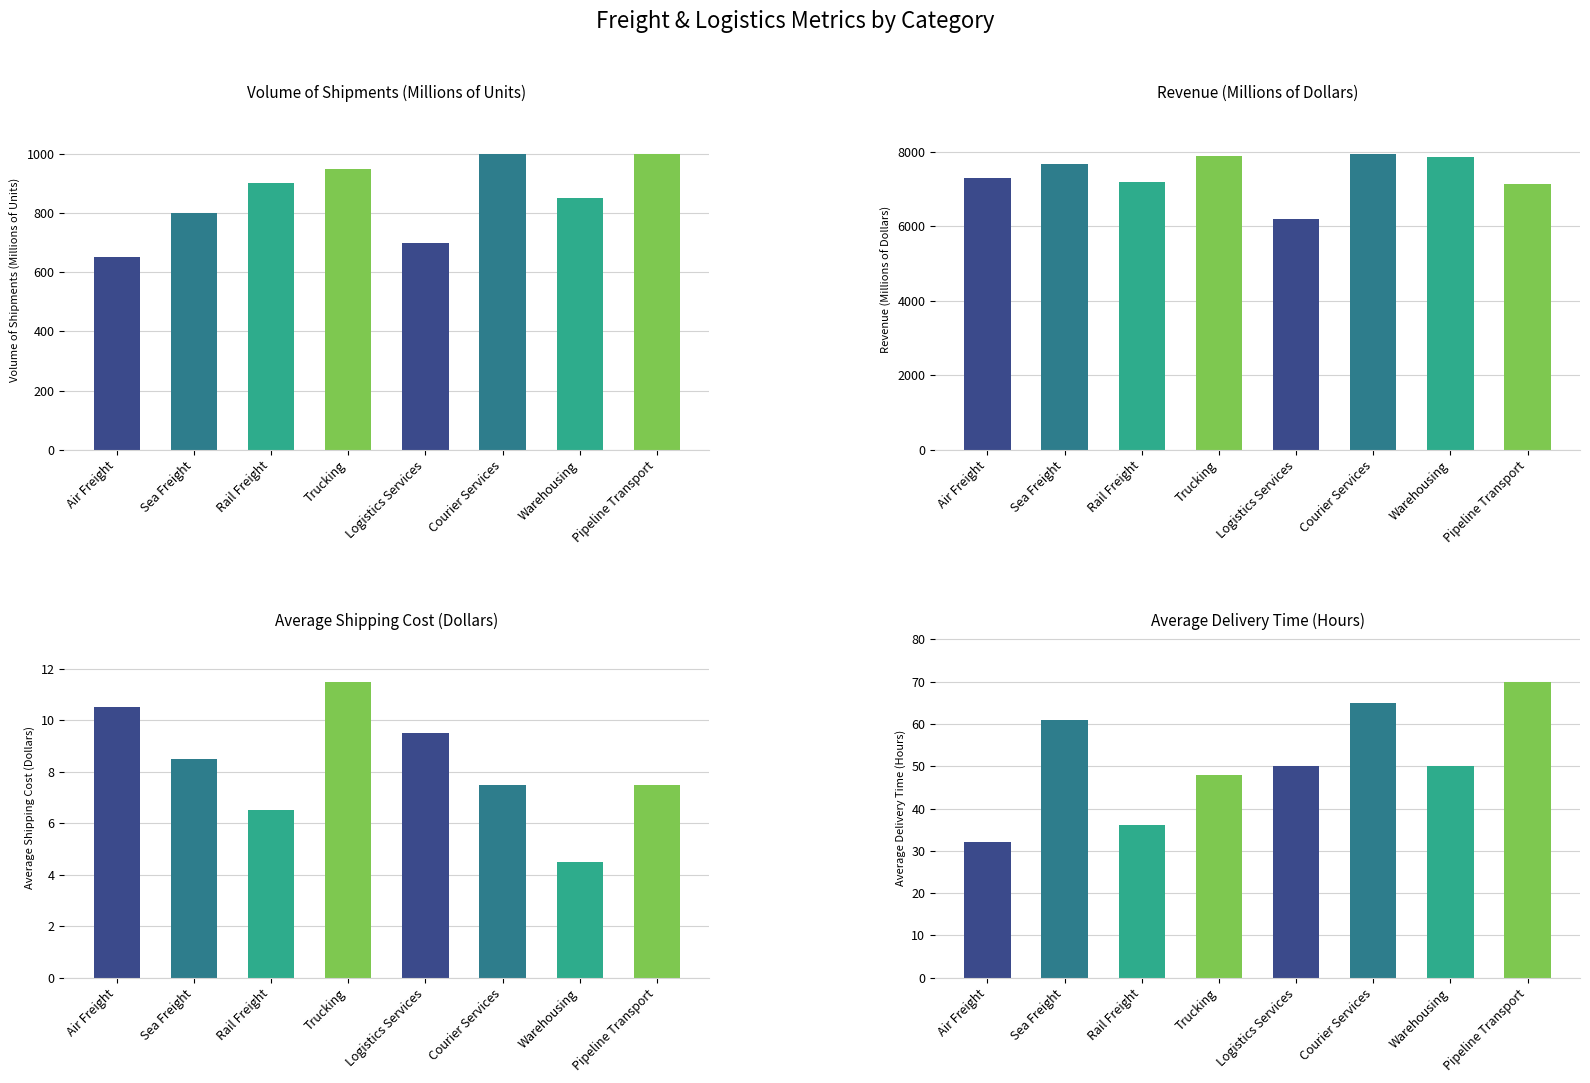

The Revenue (Millions of Dollars) series shows 2405.0 at Pipeline Transport. True or false?

False